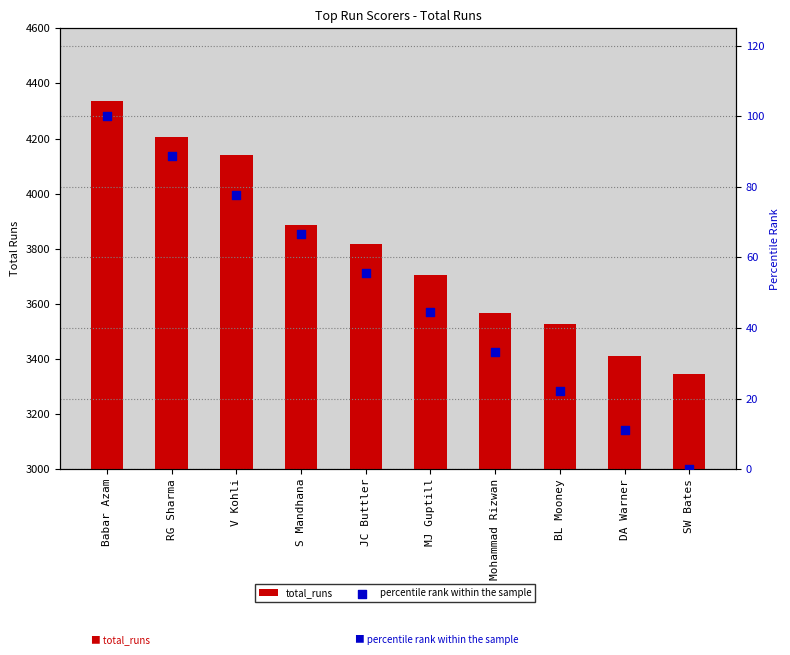

At how many categories does at least one series exceed 2930?

10